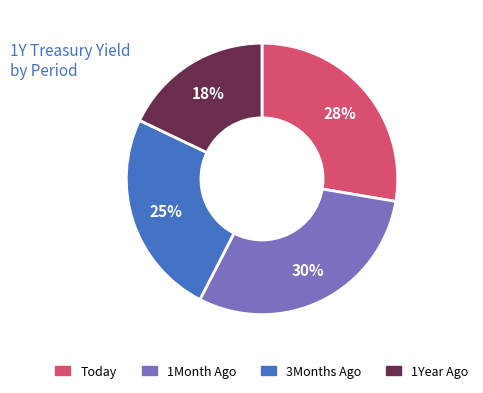

What is the ratio of the value at Today to the value at 1Month Ago?

0.9